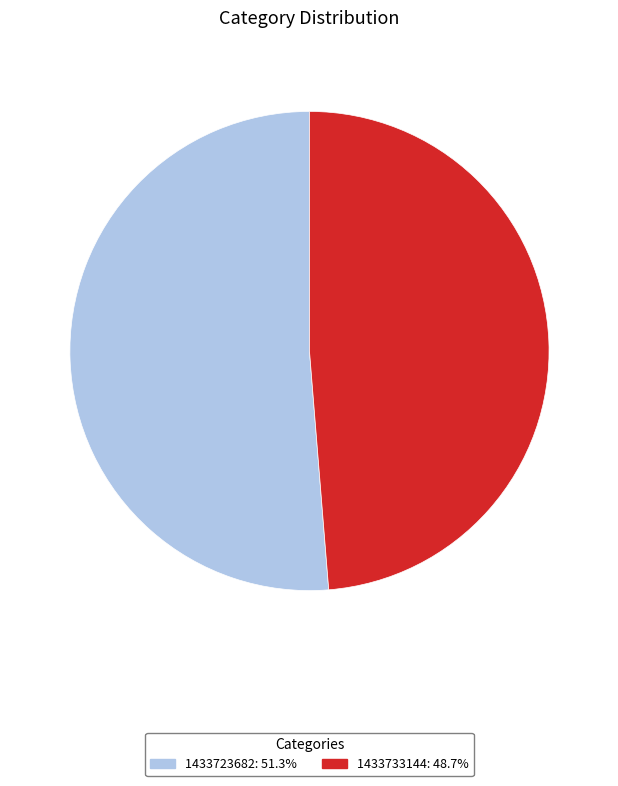

Which category accounts for the majority?

1433723682